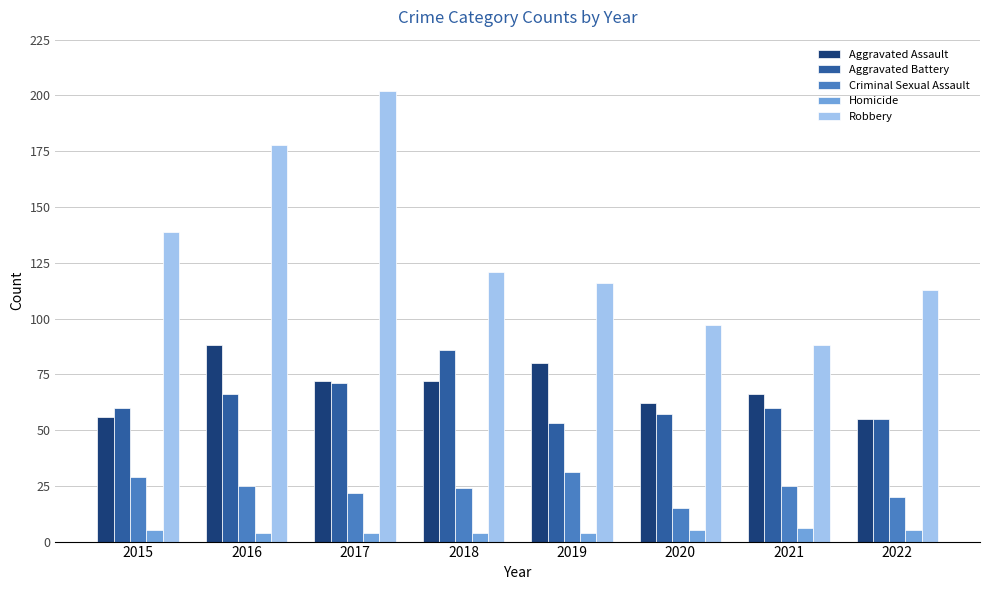

At which category is the sum across all series the highest?

2017